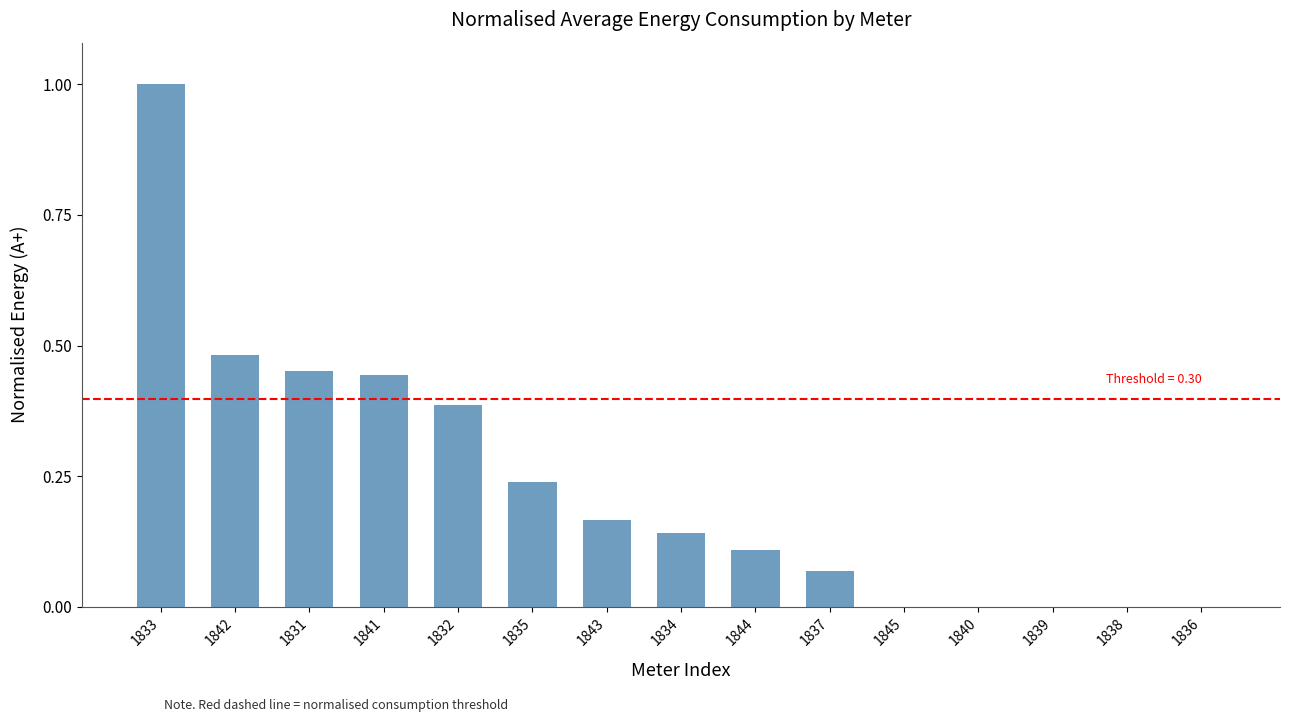

What is the sum of all values?

3.5